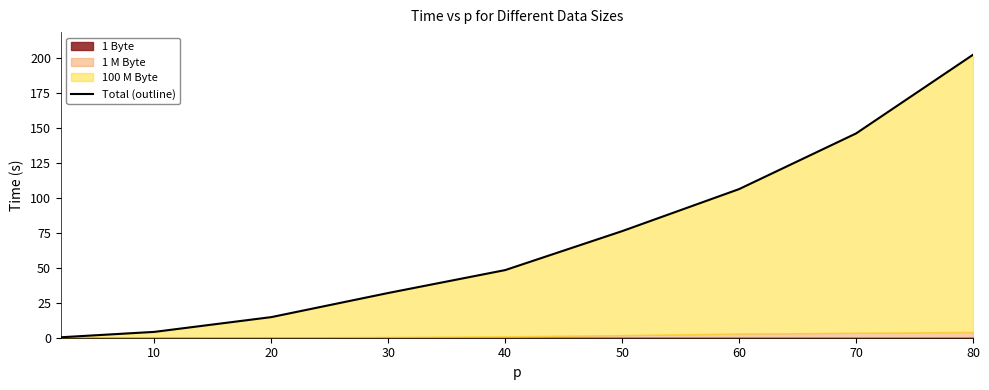

Is it true that the value at 50 is 76.4?

True